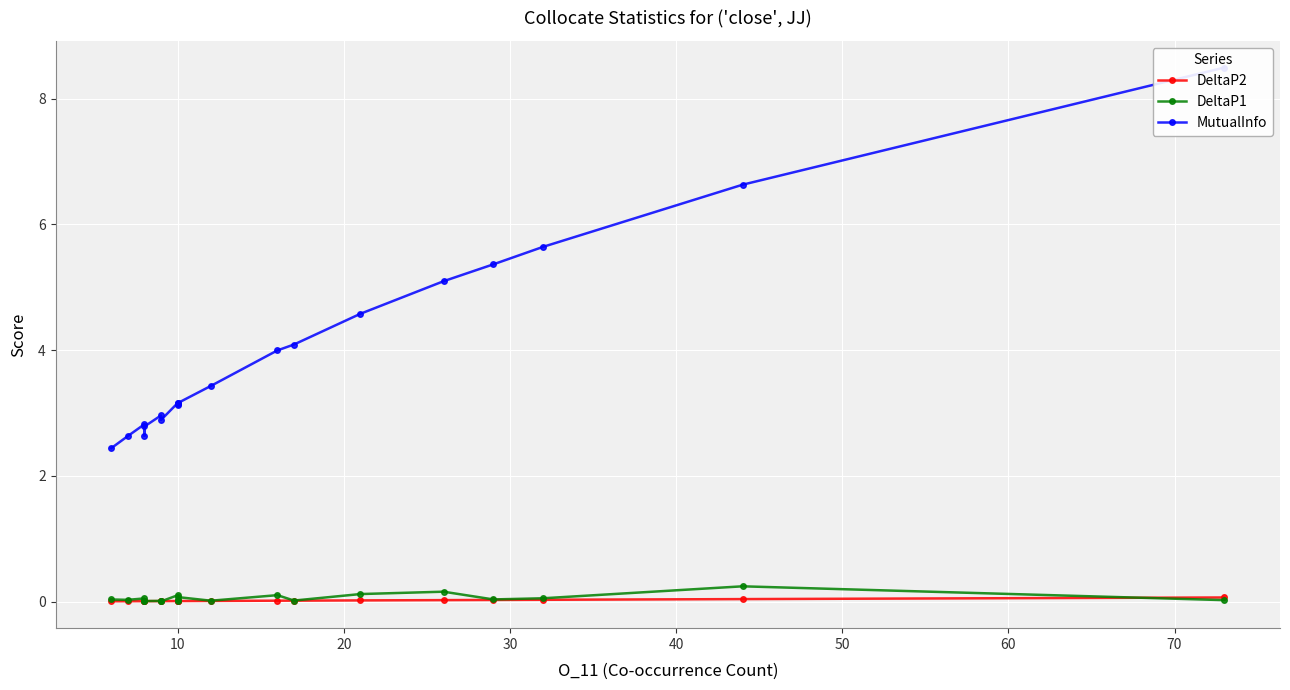

At how many categories does at least one series exceed 6?

2